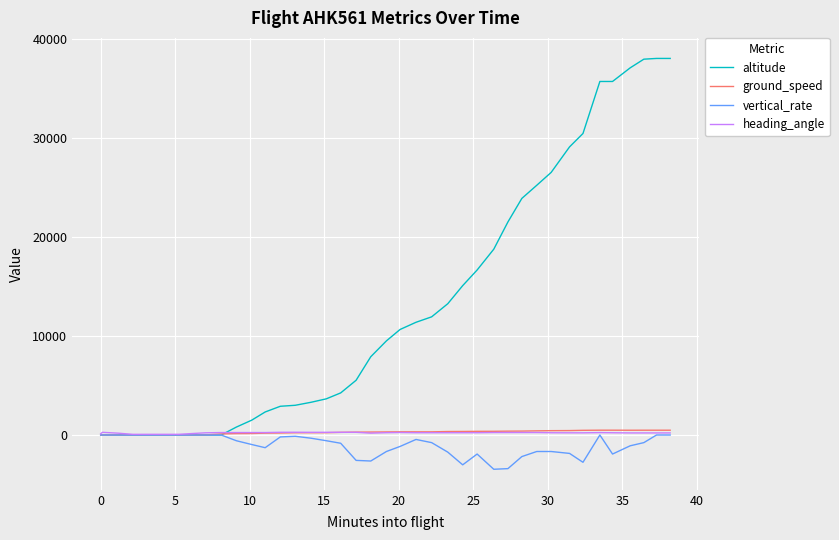

What is the minimum value shown in the chart?

-3456